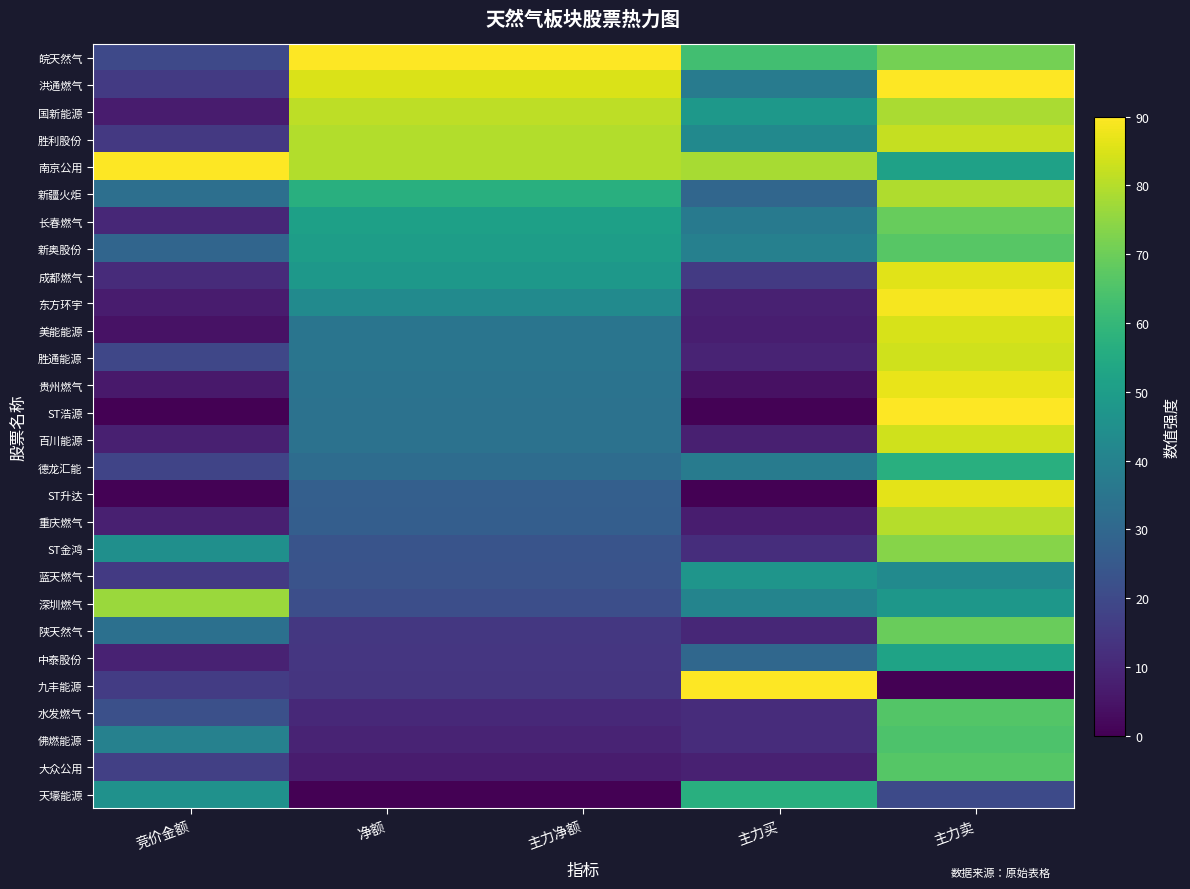

Reading left to right, what are all the values shown in this chart?

皖天然气: 竞价金额=19.9	净额=90.0	主力净额=90.0	主力买=62.9	主力卖=71.1
洪通燃气: 竞价金额=15.4	净额=85.0	主力净额=85.0	主力买=37.4	主力卖=90.0
国新能源: 竞价金额=6.7	净额=81.1	主力净额=81.1	主力买=48.0	主力卖=78.4
胜利股份: 竞价金额=14.9	净额=79.7	主力净额=79.7	主力买=42.6	主力卖=82.2
南京公用: 竞价金额=90.0	净额=79.6	主力净额=79.6	主力买=78.2	主力卖=51.3
新疆火炬: 竞价金额=32.7	净额=56.9	主力净额=56.9	主力买=29.7	主力卖=79.1
长春燃气: 竞价金额=10.1	净额=51.3	主力净额=51.3	主力买=37.2	主力卖=69.1
新奥股份: 竞价金额=29.4	净额=50.1	主力净额=50.1	主力买=39.2	主力卖=66.6
成都燃气: 竞价金额=11.0	净额=48.0	主力净额=48.0	主力买=15.2	主力卖=86.0
东方环宇: 竞价金额=6.8	净额=43.2	主力净额=43.2	主力买=8.4	主力卖=88.9
美能能源: 竞价金额=4.3	净额=35.1	主力净额=35.1	主力买=7.5	主力卖=84.6
胜通能源: 竞价金额=19.1	净额=34.9	主力净额=34.9	主力买=8.8	主力卖=83.4
贵州燃气: 竞价金额=6.3	净额=34.1	主力净额=34.1	主力买=4.1	主力卖=87.0
ST浩源: 竞价金额=0.0	净额=34.0	主力净额=34.0	主力买=0.5	主力卖=90.0
百川能源: 竞价金额=7.8	净额=33.8	主力净额=33.8	主力买=7.8	主力卖=83.6
德龙汇能: 竞价金额=18.4	净额=31.7	主力净额=31.7	主力买=37.5	主力卖=56.6
ST升达: 竞价金额=0.4	净额=27.3	主力净额=27.3	主力买=0.0	主力卖=86.3
重庆燃气: 竞价金额=7.9	净额=27.0	主力净额=27.0	主力买=7.2	主力卖=79.8
ST金鸿: 竞价金额=44.7	净额=23.4	主力净额=23.4	主力买=11.8	主力卖=73.6
蓝天燃气: 竞价金额=15.2	净额=23.2	主力净额=23.2	主力买=46.9	主力卖=43.1
深圳燃气: 竞价金额=76.6	净额=21.6	主力净额=21.6	主力买=40.4	主力卖=47.7
陕天然气: 竞价金额=33.2	净额=14.5	主力净额=14.5	主力买=10.1	主力卖=69.5
中泰股份: 竞价金额=8.7	净额=14.3	主力净额=14.3	主力买=29.9	主力卖=52.3
九丰能源: 竞价金额=16.0	净额=13.8	主力净额=13.8	主力买=90.0	主力卖=0.0
水发燃气: 竞价金额=21.8	净额=10.3	主力净额=10.3	主力买=11.3	主力卖=65.9
佛燃能源: 竞价金额=39.6	净额=9.0	主力净额=9.0	主力买=11.3	主力卖=65.0
大众公用: 竞价金额=17.2	净额=6.9	主力净额=6.9	主力买=8.4	主力卖=66.2
天壕能源: 竞价金额=45.4	净额=0.0	主力净额=0.0	主力买=56.7	主力卖=20.2